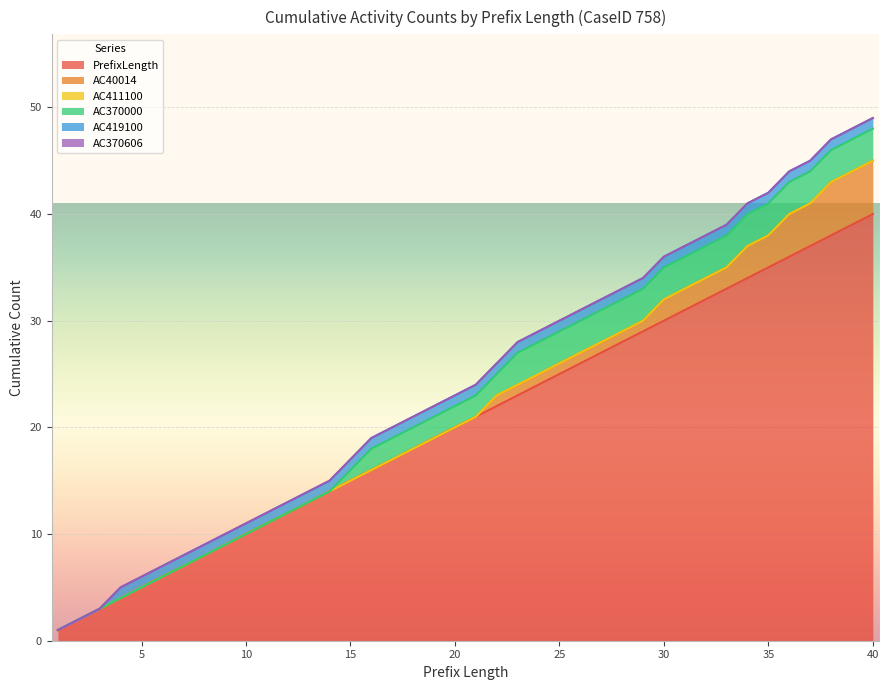

What is the maximum value for PrefixLength?

40